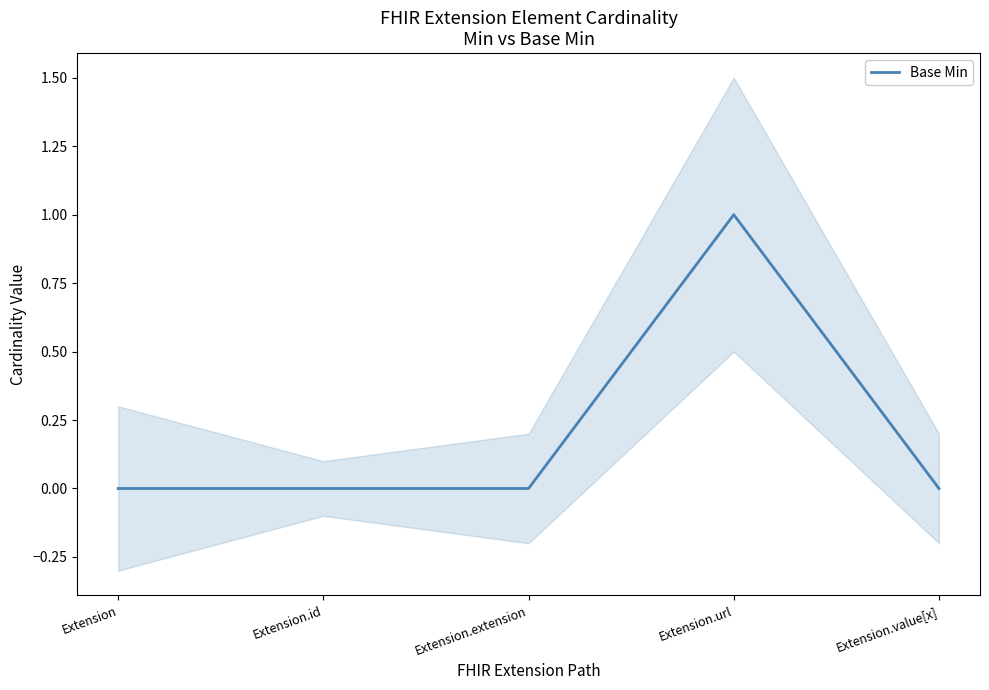

The chart shows a value of 1 at Extension. True or false?

False